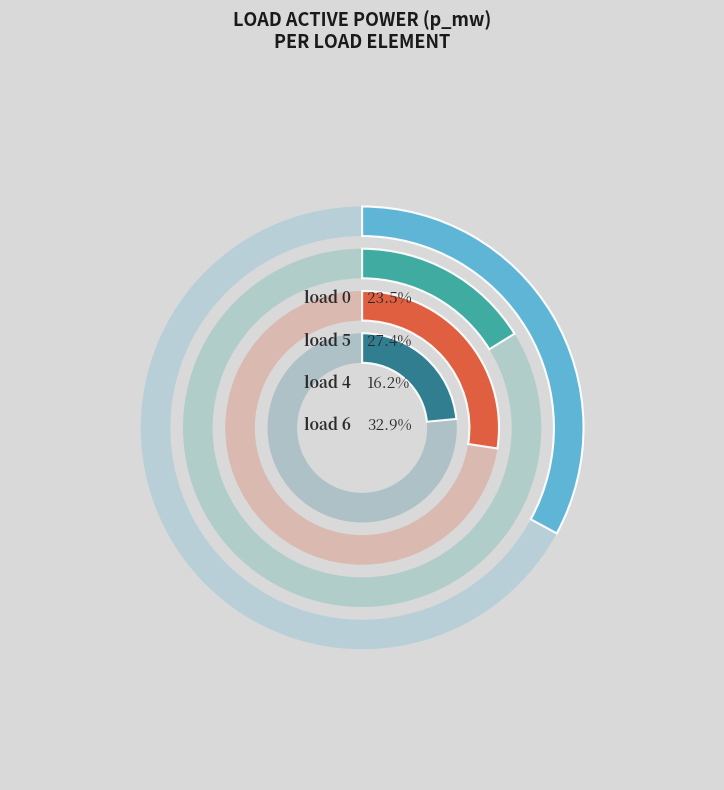

To the nearest percent, what percentage of the pie is LV_6037-40_0_3_load_5?

27%